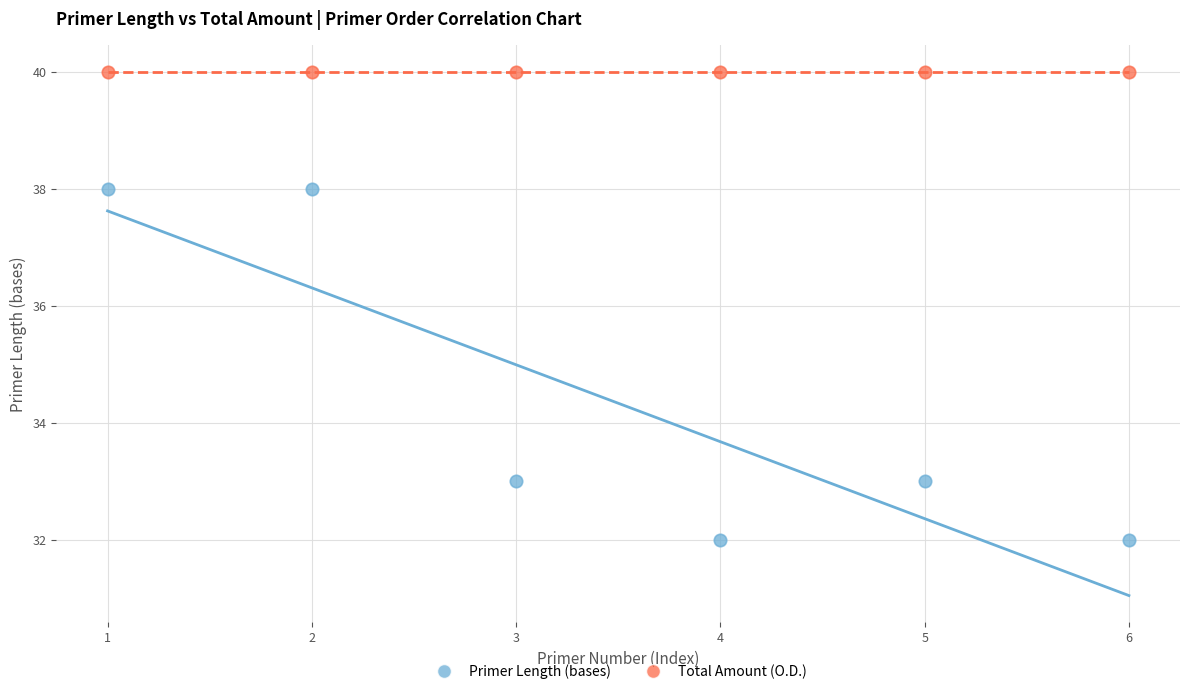

Across all data points, what is the average X value?

4